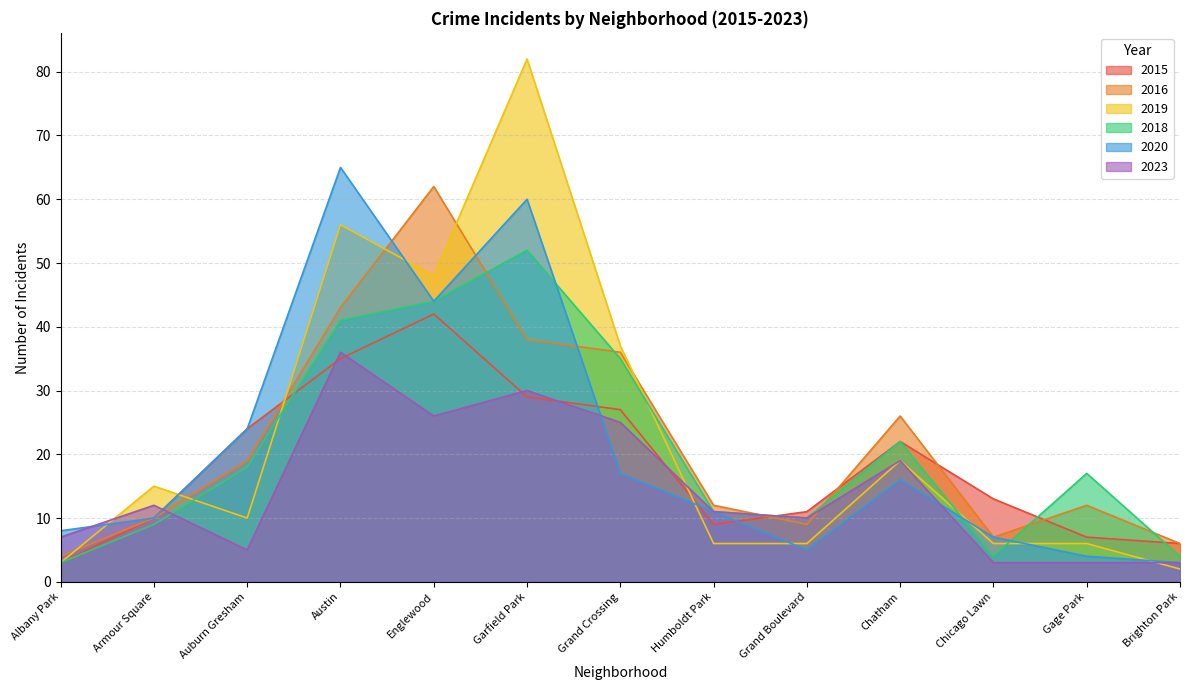

How many data points in 2016 are less than 12?

5